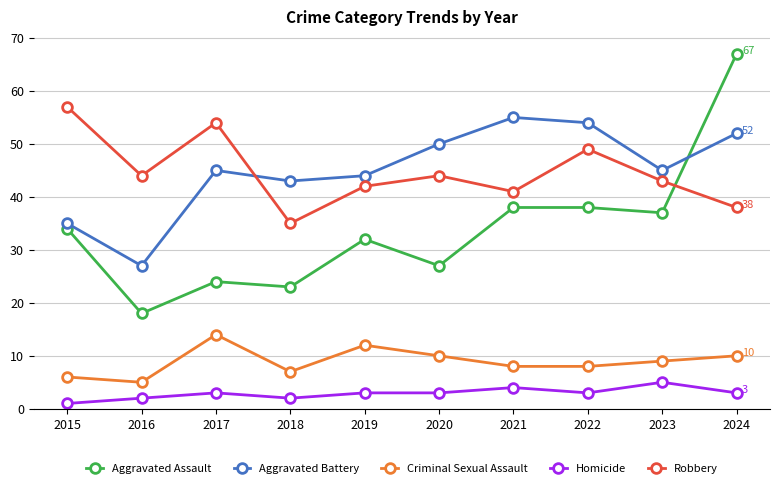

At which label does Aggravated Battery reach its peak?

2021